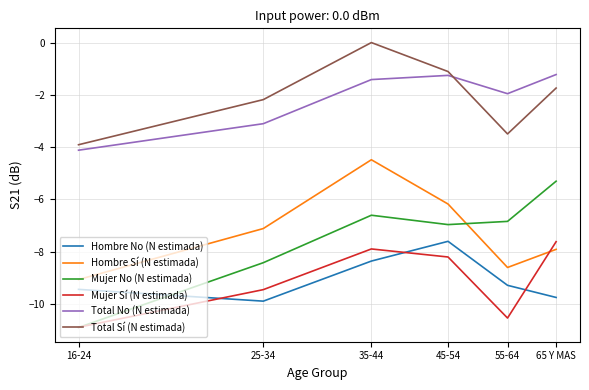

What is the highest value of the Mujer Sí (N estimada) series?

-7.6